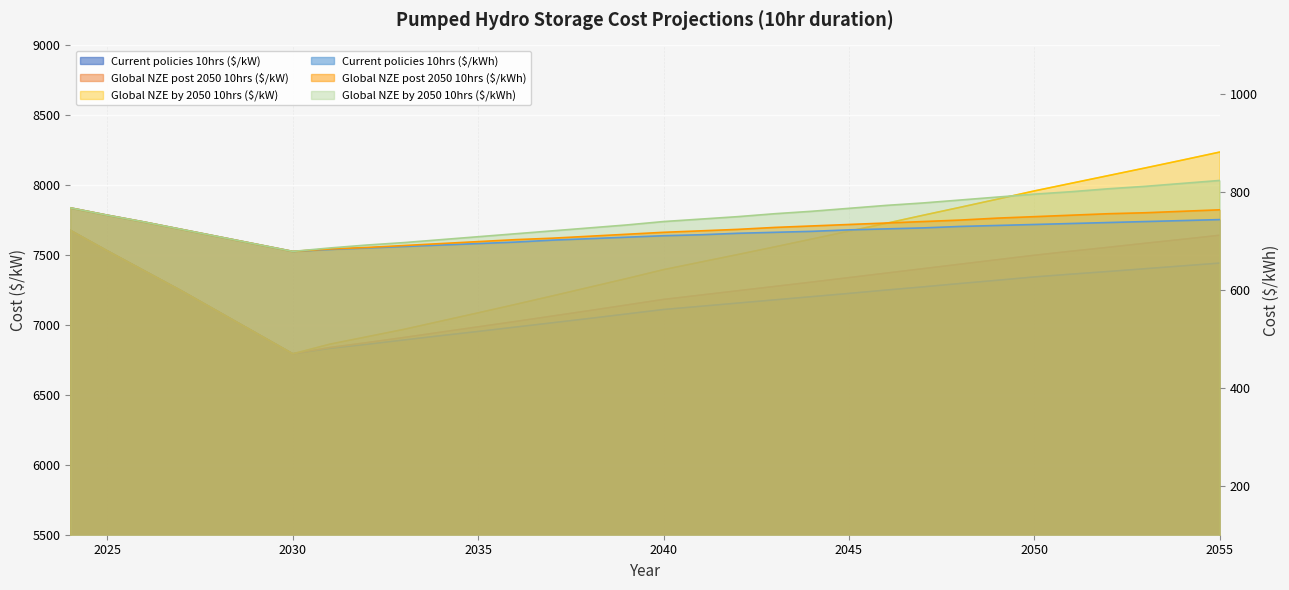

True or false: Current policies 10hrs ($/kW) has more than 1 points higher than both neighbors.

False